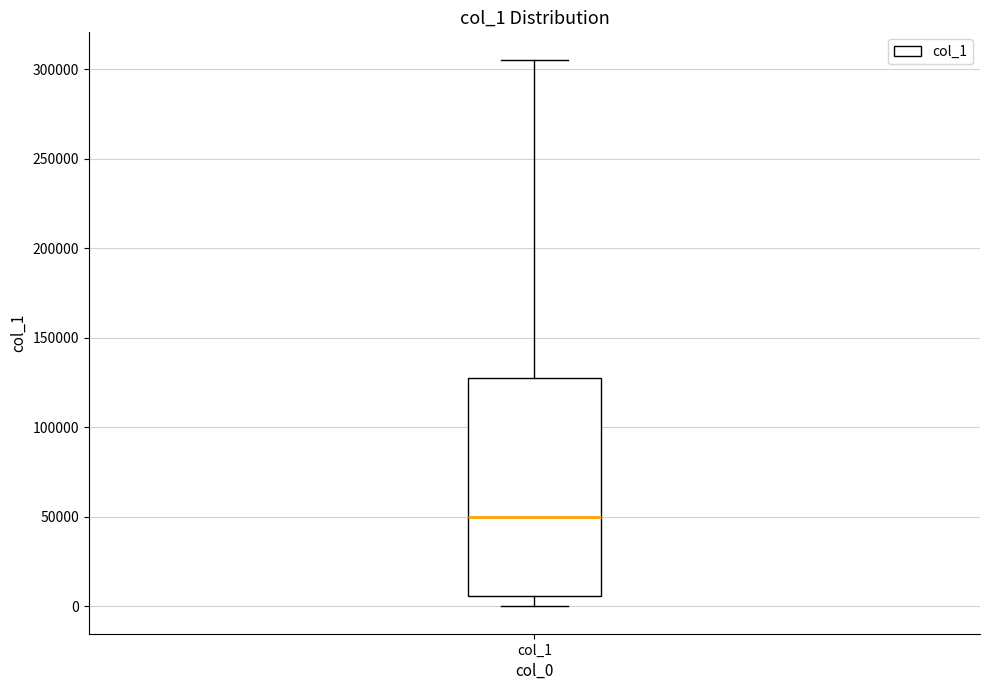

Transcribe this box plot: give where the median line is, the range the box spans, and where the two whiskers end, as read against the y-axis. The values are not printed on the chart, so give them approximately, as read against the axis.

median 50000, box 5000 to 125000, whiskers 0 to 305000